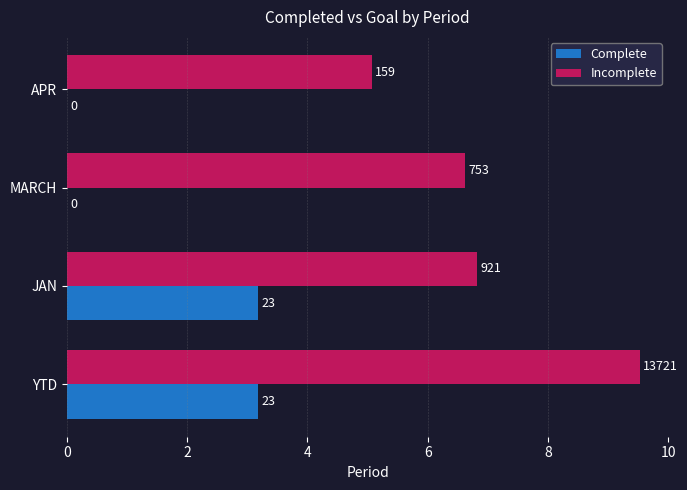

Reading left to right, extract all data points from this chart.

Complete: 3.2	3.2	0.0	0.0
Incomplete: 9.5	6.8	6.6	5.1